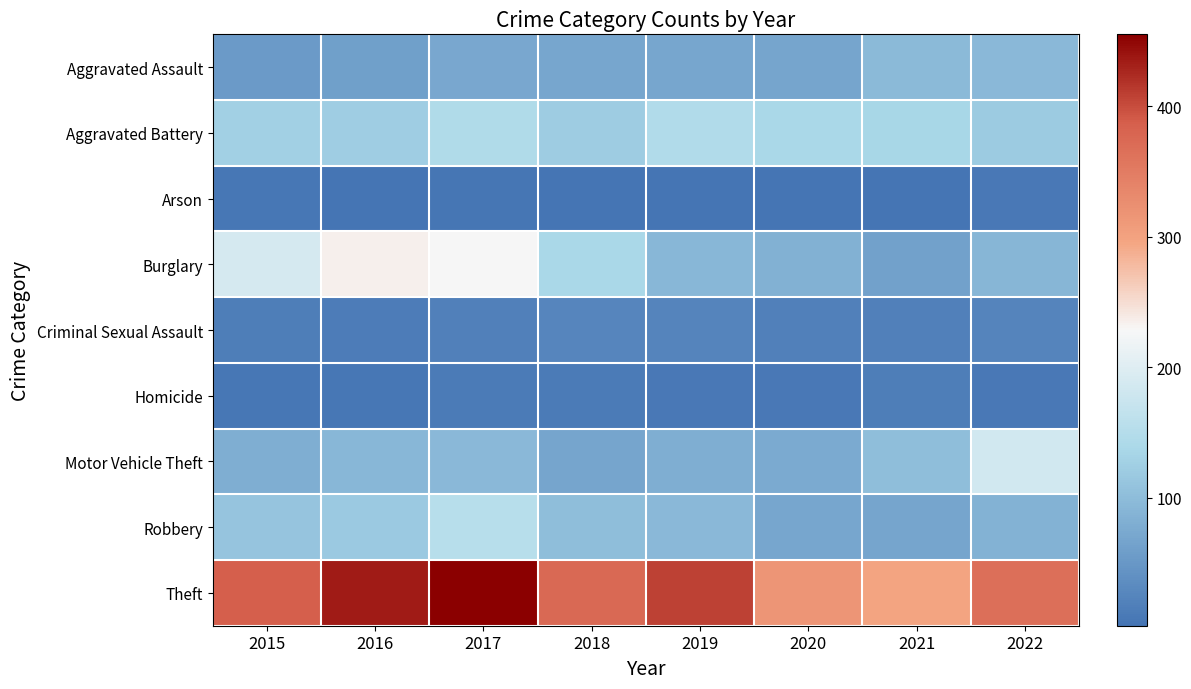

At 2016, list the series in order from largest to smallest.

Theft, Burglary, Aggravated Battery, Robbery, Motor Vehicle Theft, Aggravated Assault, Criminal Sexual Assault, Homicide, Arson